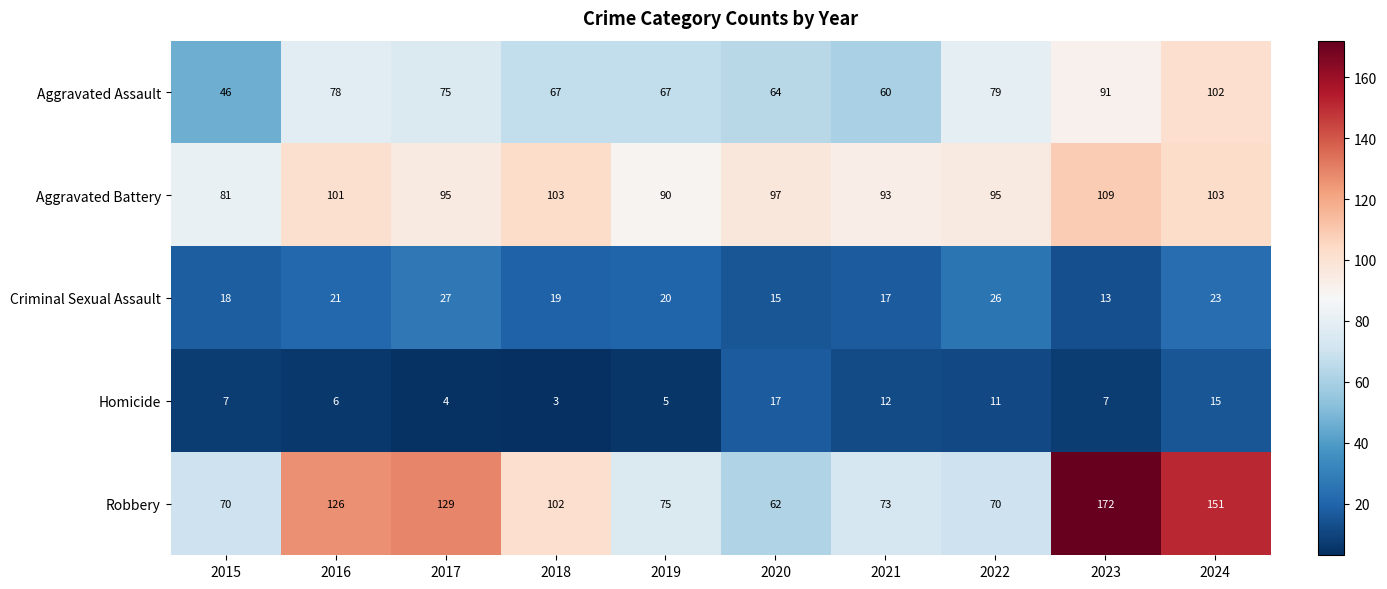

Rank the series at 2018 from highest to lowest value.

Aggravated Battery, Robbery, Aggravated Assault, Criminal Sexual Assault, Homicide